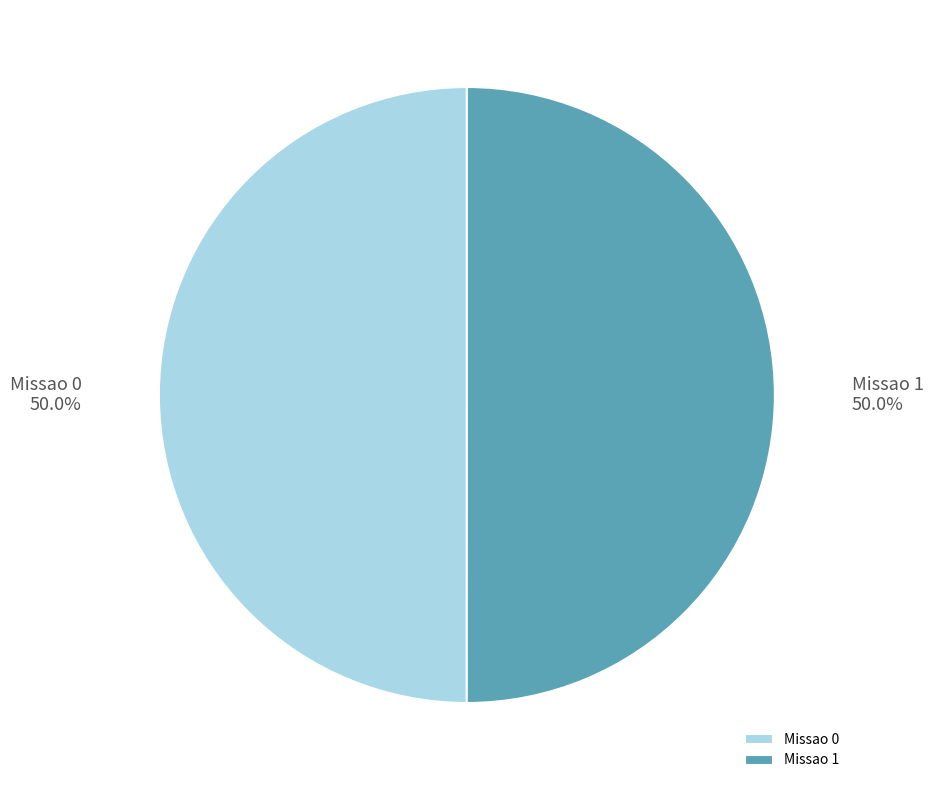

To the nearest percent, what is the average slice percentage?

50%